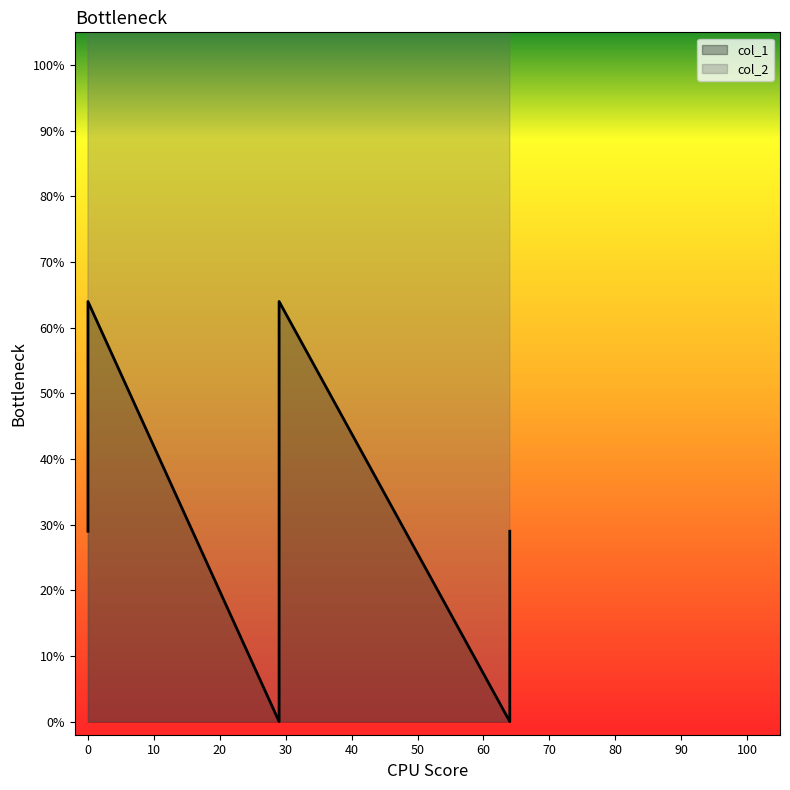

The value of col_1 at 64 is 0. True or false?

True